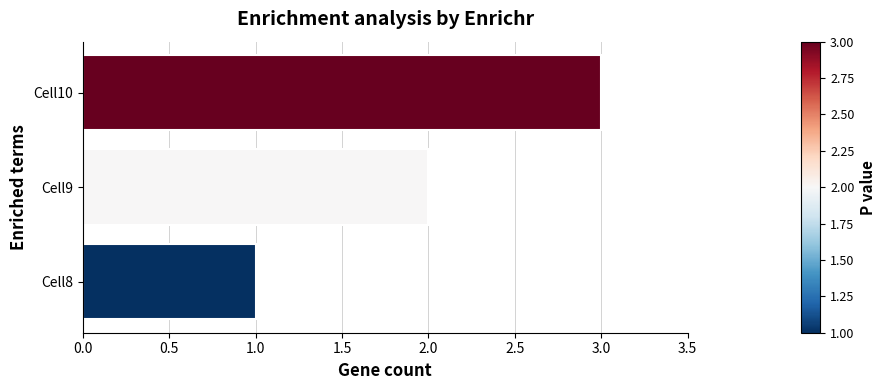

The chart shows a value of 1 at Cell8. True or false?

True